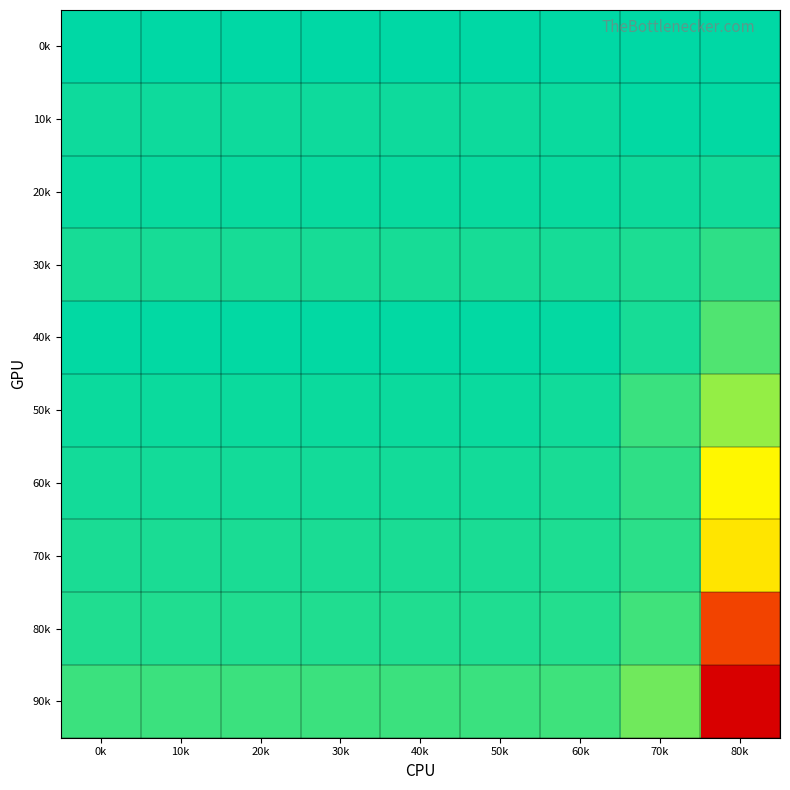

Reading left to right, what are all the values shown in this chart?

0k: 0k=1.0	10k=1.0	20k=1.0	30k=1.0	40k=1.0	50k=1.0	60k=1.0	70k=1.0	80k=1.0
10k: 0k=1.0	10k=1.0	20k=1.0	30k=1.0	40k=1.0	50k=1.0	60k=1.0	70k=1.0	80k=1.0
20k: 0k=1.0	10k=1.0	20k=1.0	30k=1.0	40k=1.0	50k=1.0	60k=1.0	70k=1.0	80k=1.0
30k: 0k=1.0	10k=1.0	20k=1.0	30k=1.0	40k=1.0	50k=1.0	60k=1.0	70k=1.0	80k=1.0
40k: 0k=1.0	10k=1.0	20k=1.0	30k=1.0	40k=1.0	50k=1.0	60k=1.0	70k=1.0	80k=1.0
50k: 0k=1.0	10k=1.0	20k=1.0	30k=1.0	40k=1.0	50k=1.0	60k=1.0	70k=1.0	80k=1.0
60k: 0k=1.0	10k=1.0	20k=1.0	30k=1.0	40k=1.0	50k=1.0	60k=1.0	70k=1.0	80k=0.9
70k: 0k=1.0	10k=1.0	20k=1.0	30k=1.0	40k=1.0	50k=1.0	60k=1.0	70k=1.0	80k=0.9
80k: 0k=1.0	10k=1.0	20k=1.0	30k=1.0	40k=1.0	50k=1.0	60k=1.0	70k=1.0	80k=0.9
90k: 0k=1.0	10k=1.0	20k=1.0	30k=1.0	40k=1.0	50k=1.0	60k=1.0	70k=1.0	80k=0.8